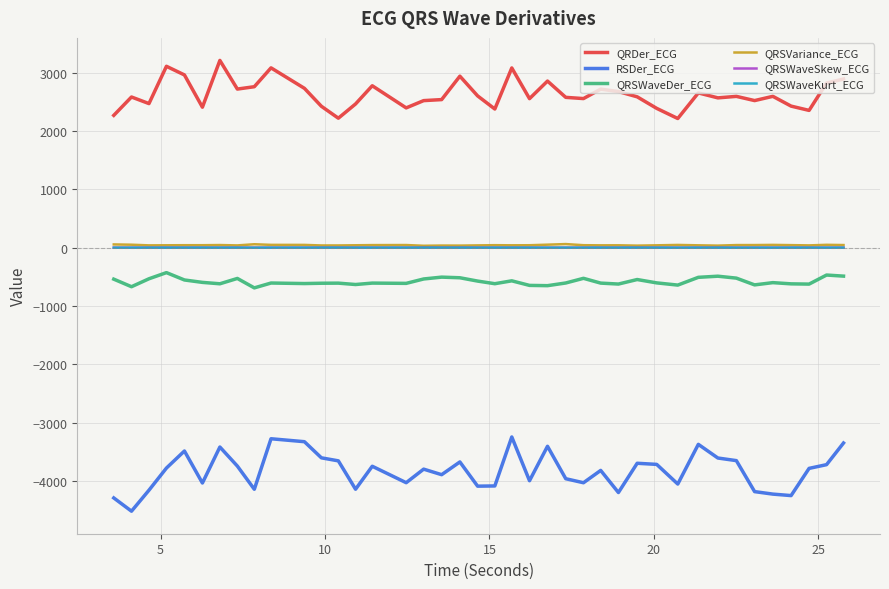

True or false: QRDer_ECG and RSDer_ECG intersect in this chart.

False